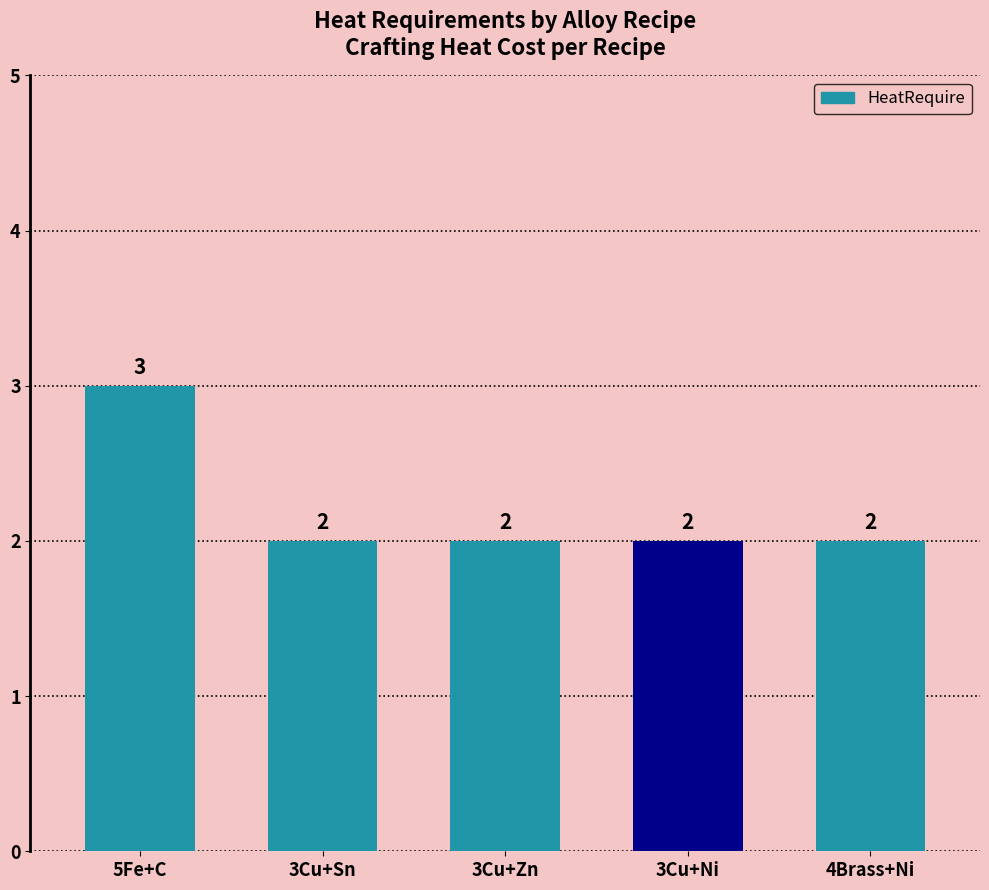

At which category does the chart reach its peak across all series?

5Fe+C